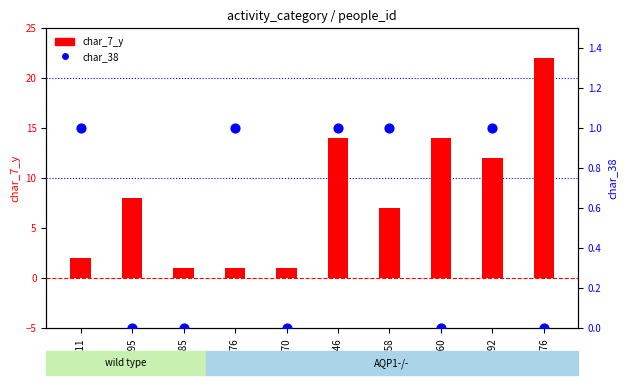

What is the total value across all series at 68311?

3